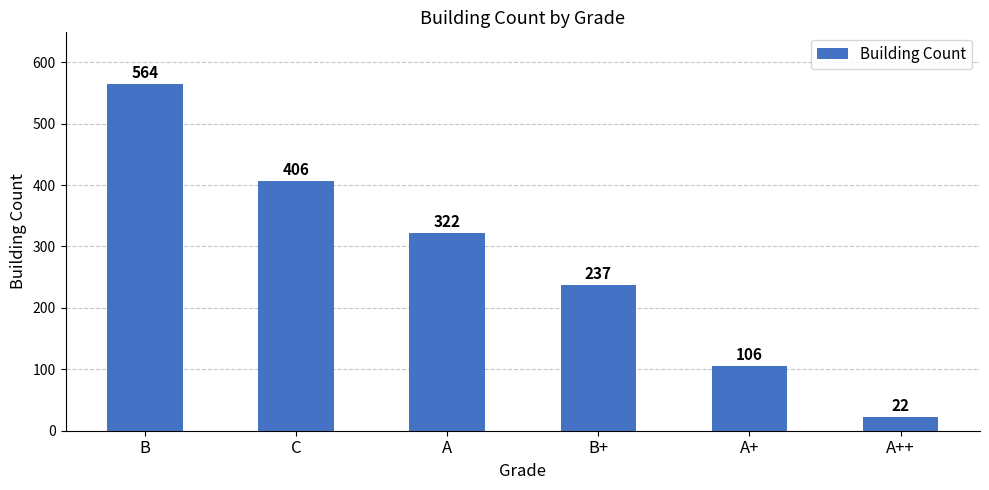

What is the label of the 1st bar from the right?

A++